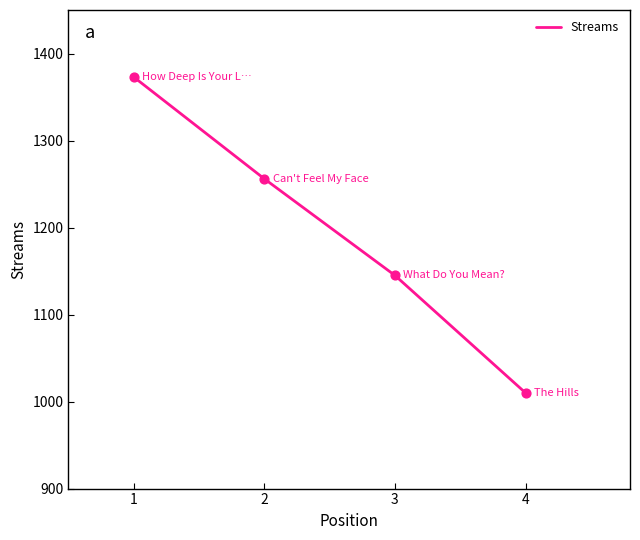

What is the ratio of the value at 1 to the value at 4?

1.4